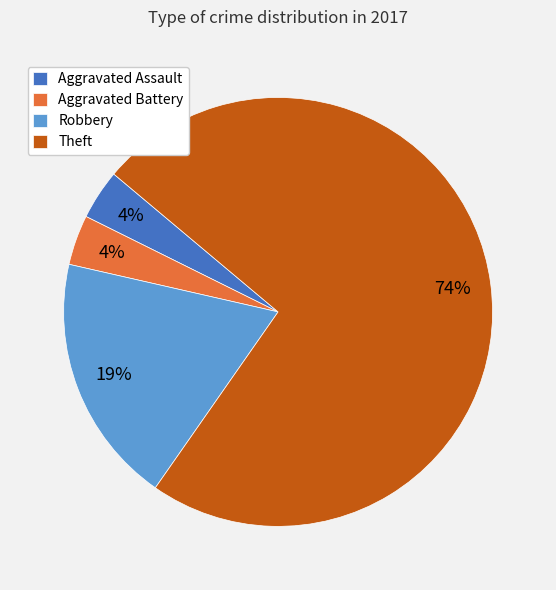

What is the largest slice in the pie chart?

Theft